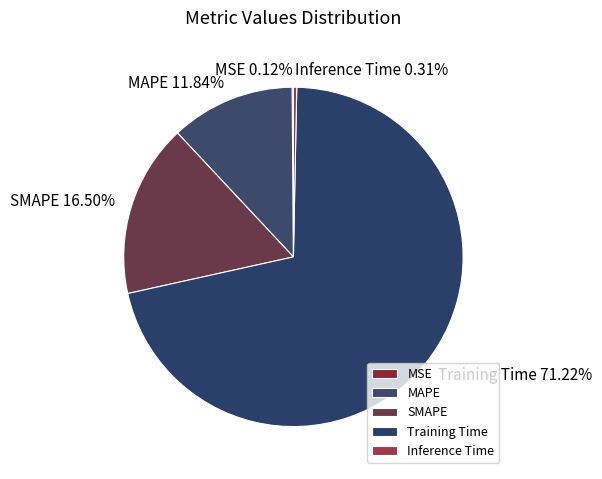

Between MAPE and SMAPE, which is larger?

SMAPE